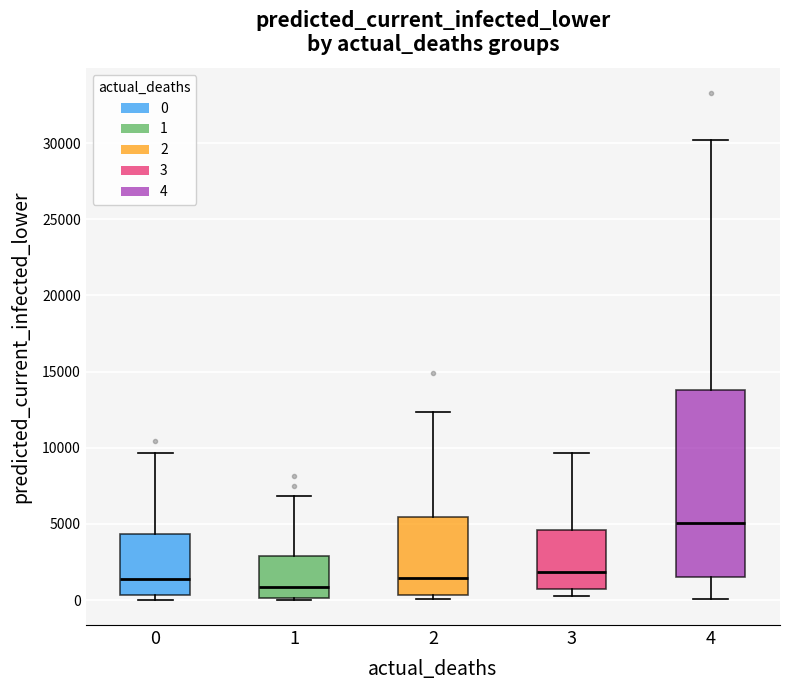

Which box's median line is the highest?

4